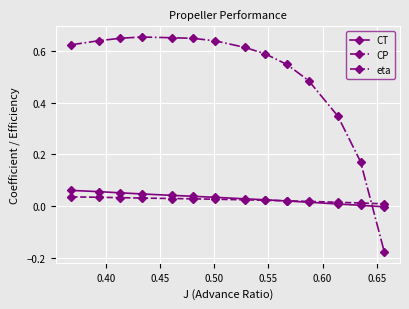

Which series has the largest range (max minus min)?

eta